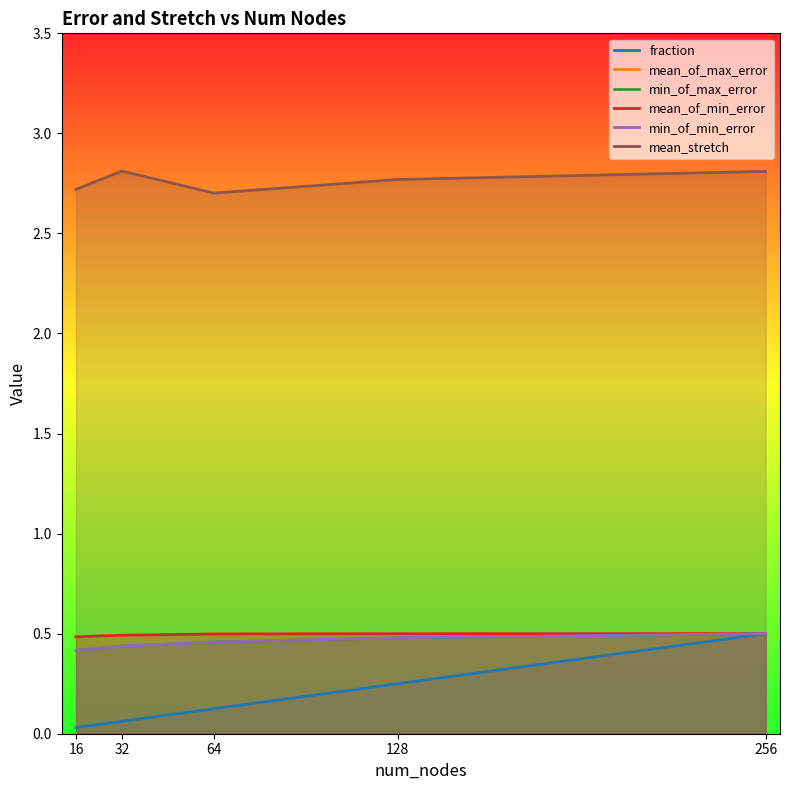

What is the value of the min_of_min_error point at the 5th from the left?

0.5